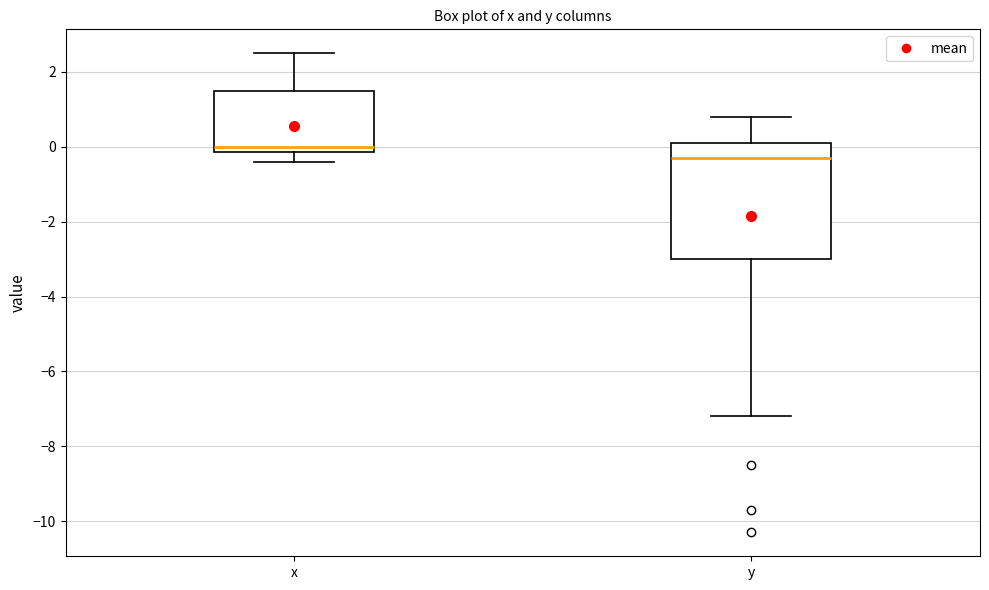

Reading left to right, read every box against the y-axis: the position of its median line, the range the box covers, and the ends of its whiskers. The values are not printed on the chart, so give them approximately, as read against the axis.

x: median 0.0, box -0.2 to 1.6, whiskers -0.4 to 2.6
y: median -0.2, box -3.0 to 0.2, whiskers -7.2 to 0.8